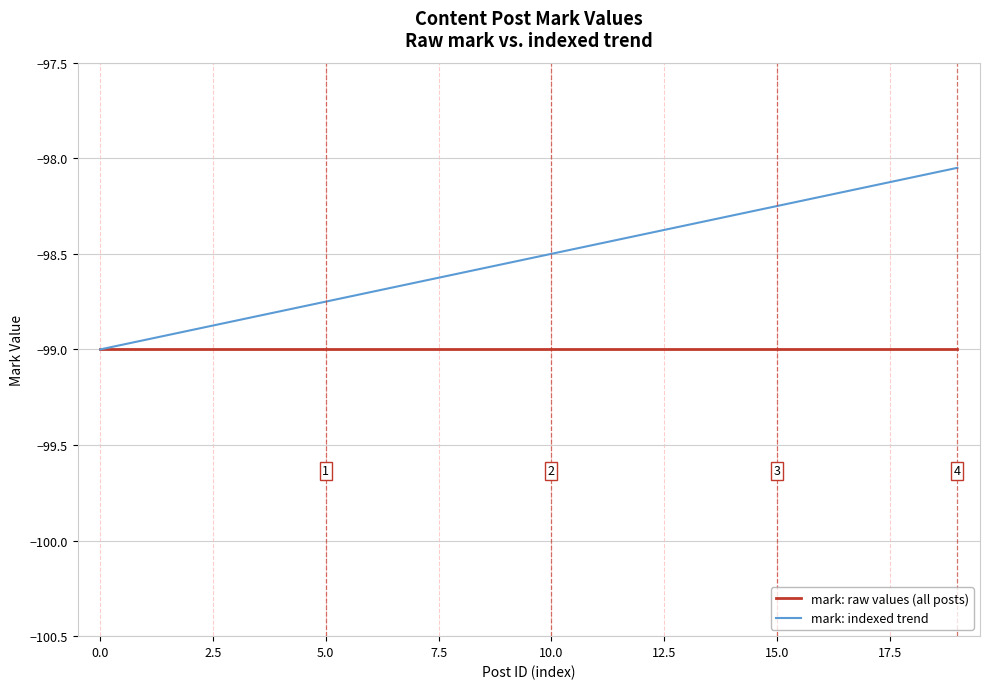

List the series in order of their peak value, lowest first.

mark: raw values (all posts), mark: indexed trend